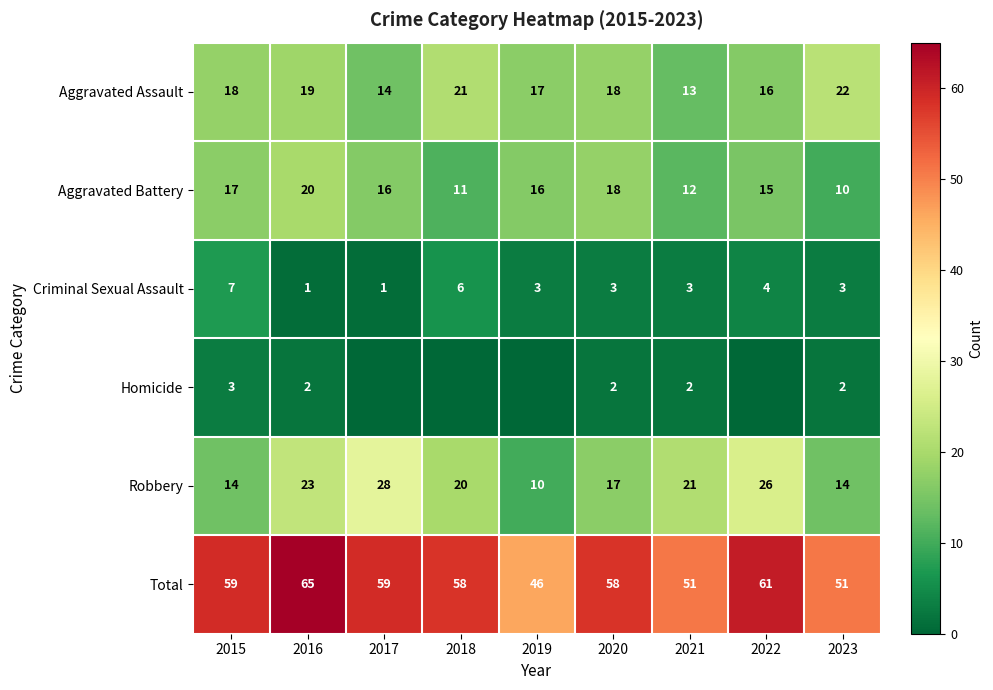

The Criminal Sexual Assault series shows 3 at 2021. True or false?

True